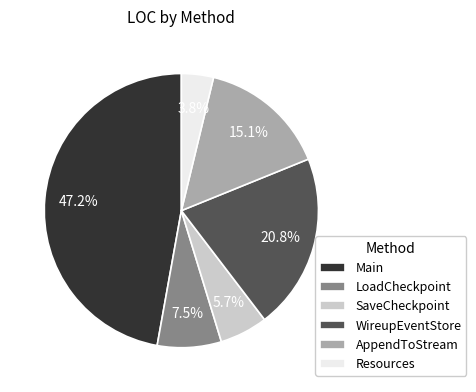

Does SaveCheckpoint represent more than half of the total?

No